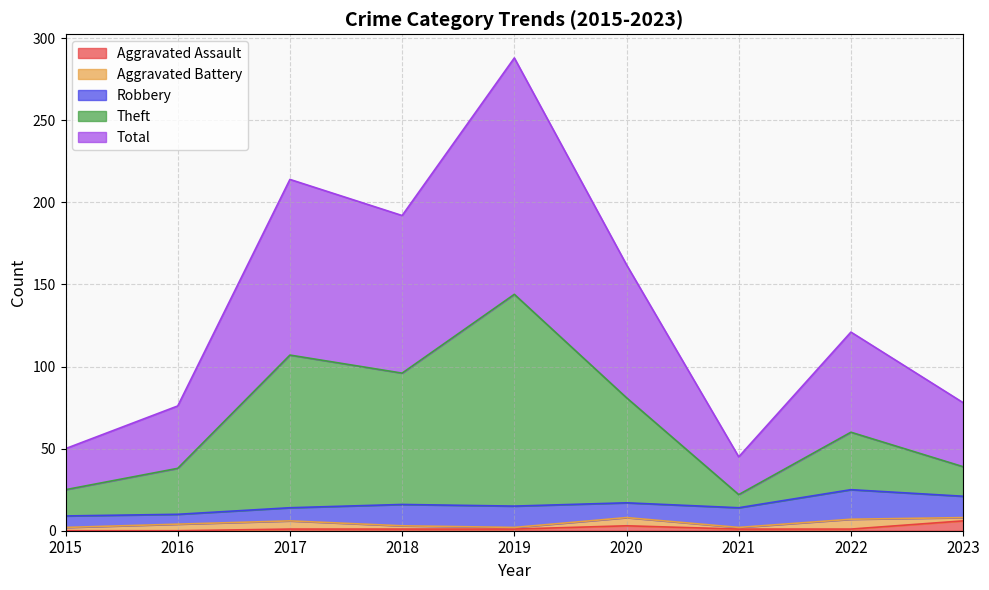

Where is Aggravated Assault nearest to the value 3?

2020